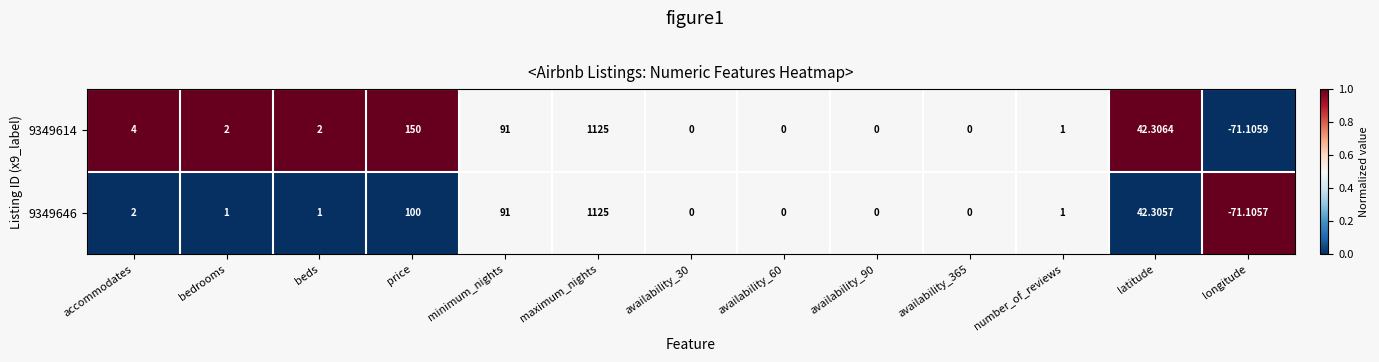

Which series has the widest spread of values?

9349614